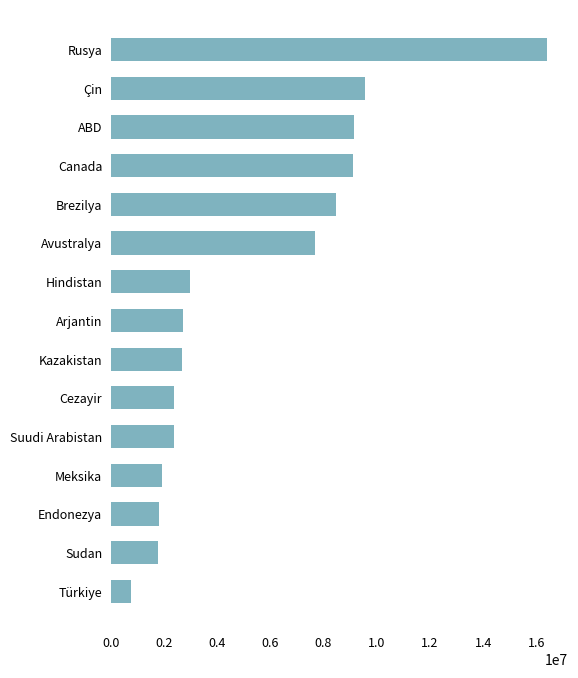

Does the chart contain stacked bars?

No